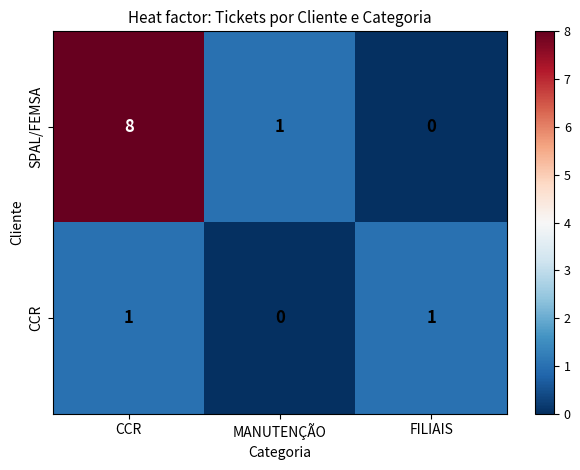

At how many categories does at least one series exceed 0?

3